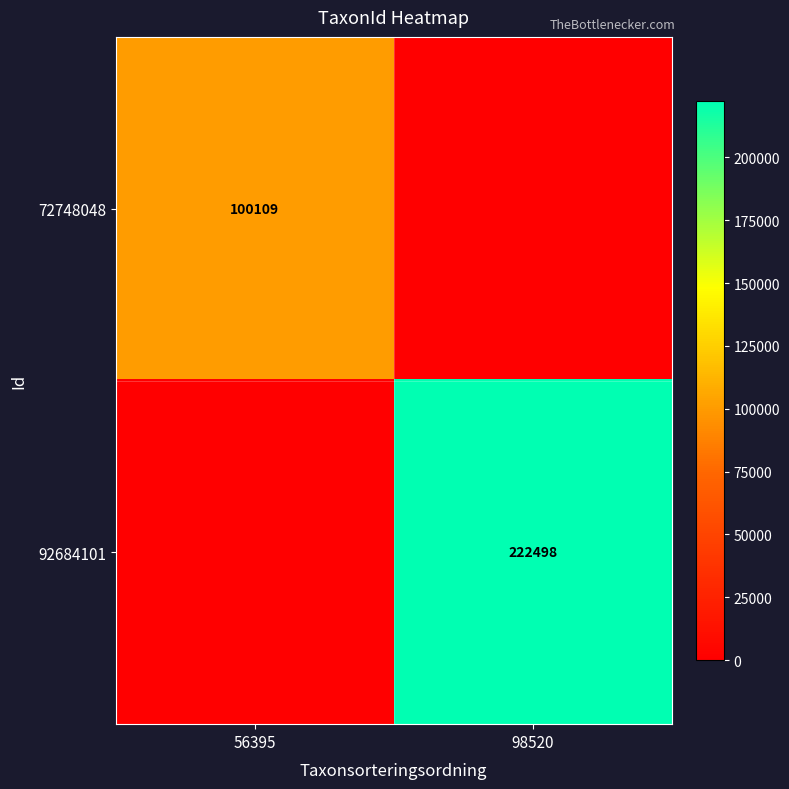

At how many categories does at least one series exceed 120521?

1